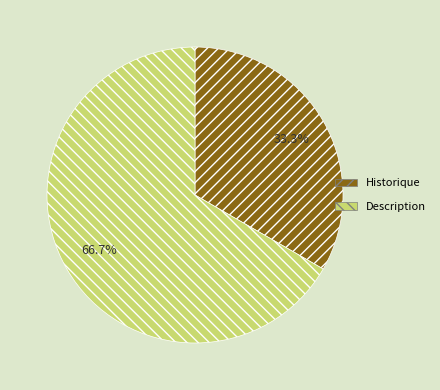

What portion of the pie excludes Historique?

66.7%